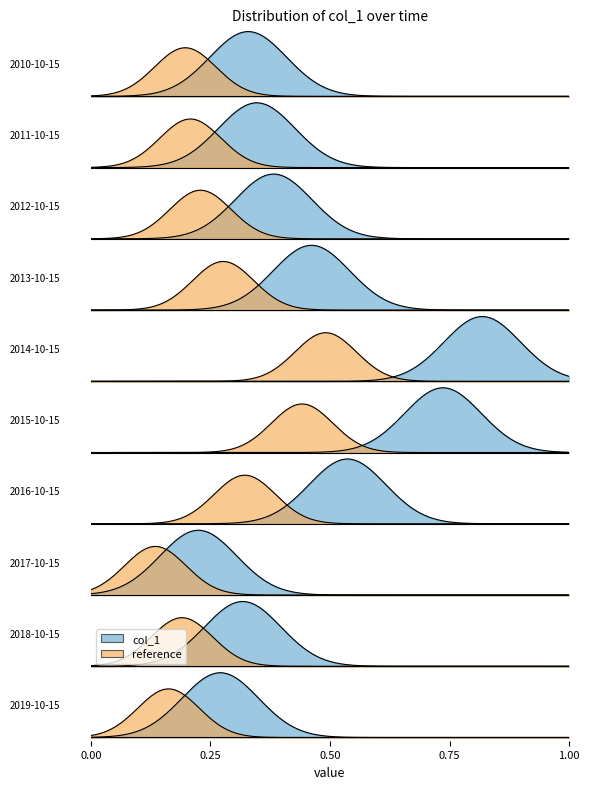

How many points are lower than both their immediate neighbors (excluding endpoints)?

1